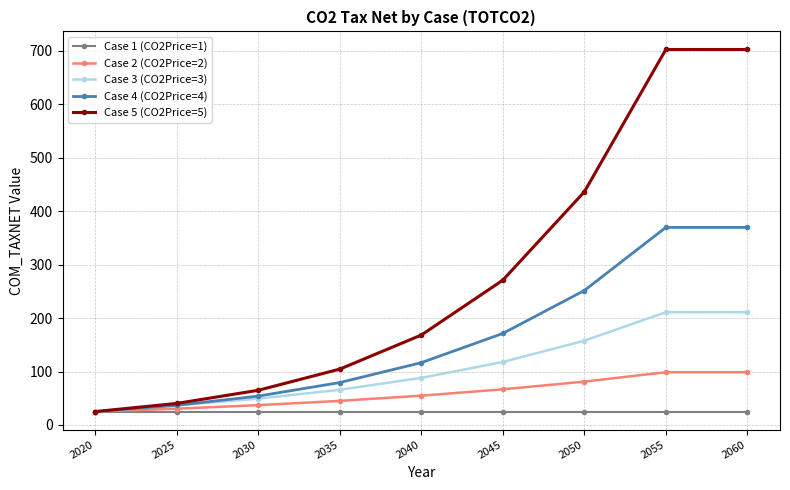

What is the maximum value for Case 5 (CO2Price=5)?

702.6